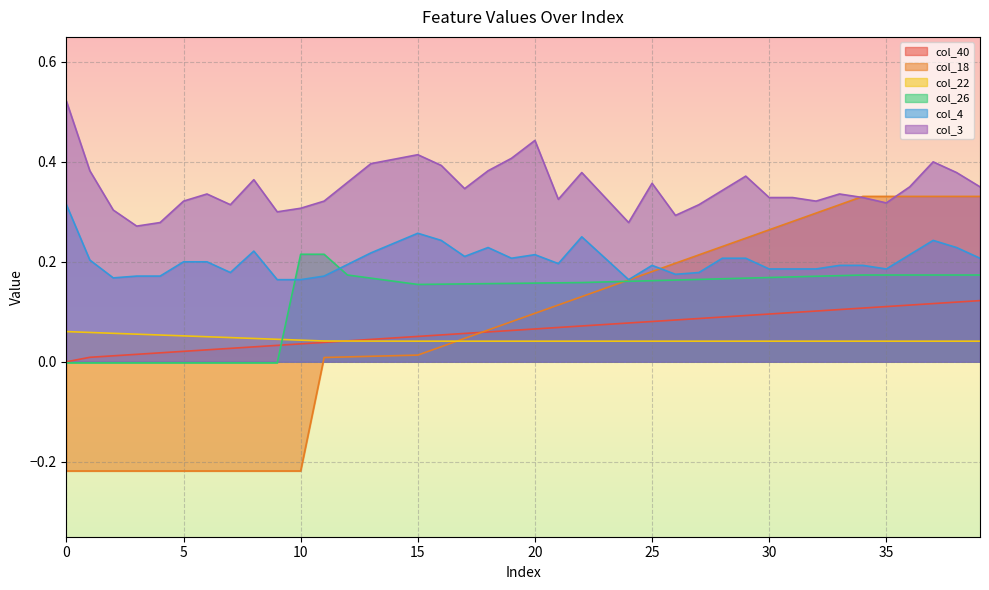

Does the chart have visible grid lines?

Yes